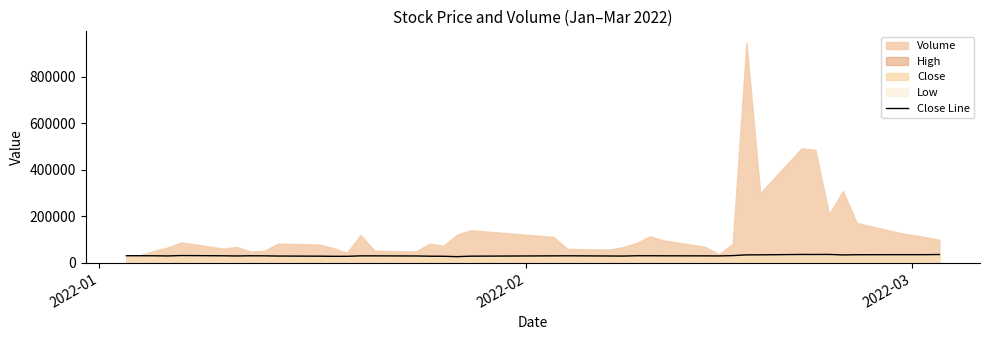

What is the maximum value for Close Line?

36600